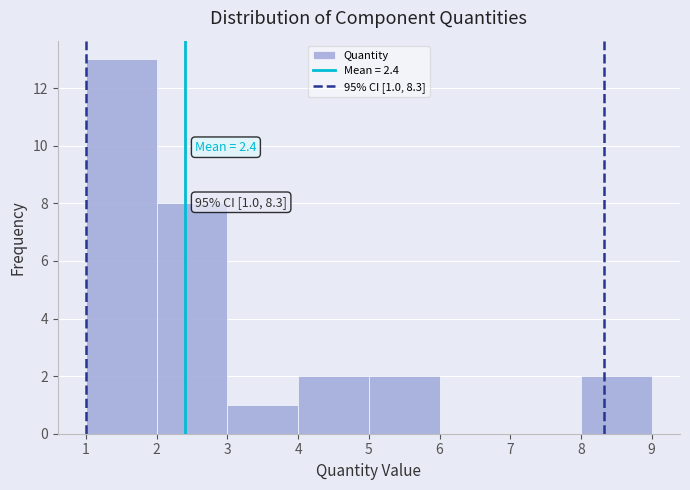

Which range on the x-axis has the tallest bar?

1 to 2